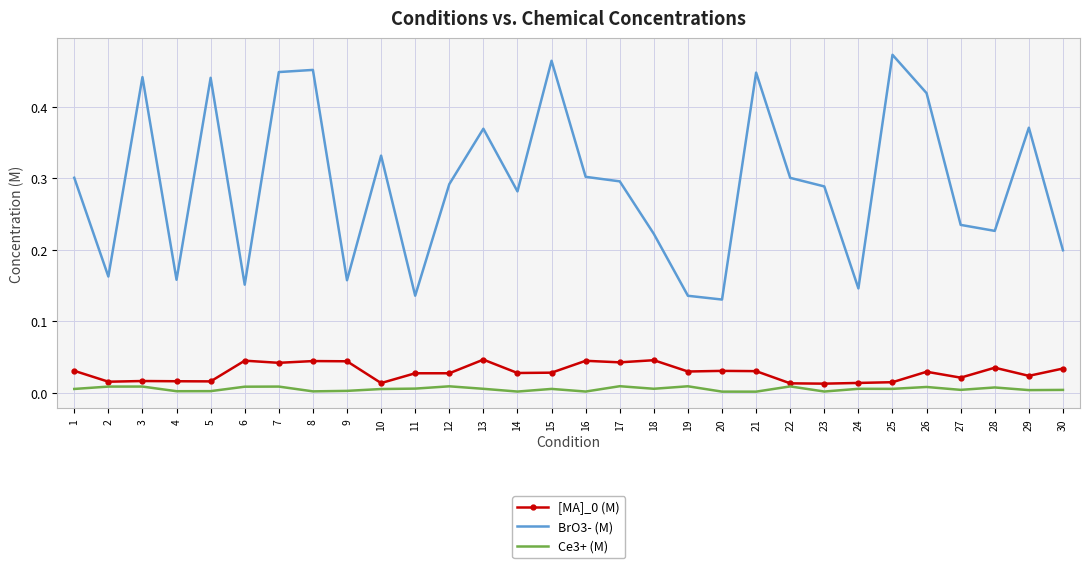

The [MA]_0 (M) series shows 0.0 at 3. True or false?

True